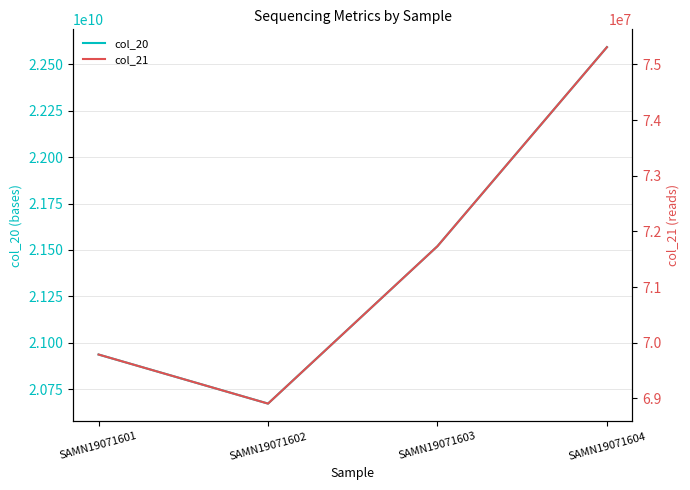

Where does the col_20 series first go above 21520336800?

SAMN19071604